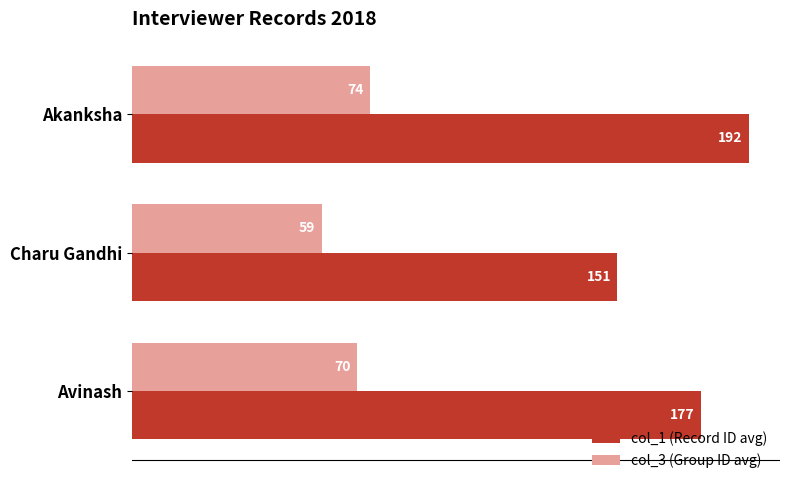

The value of col_1 (Record ID avg) at Charu Gandhi is 151. True or false?

True